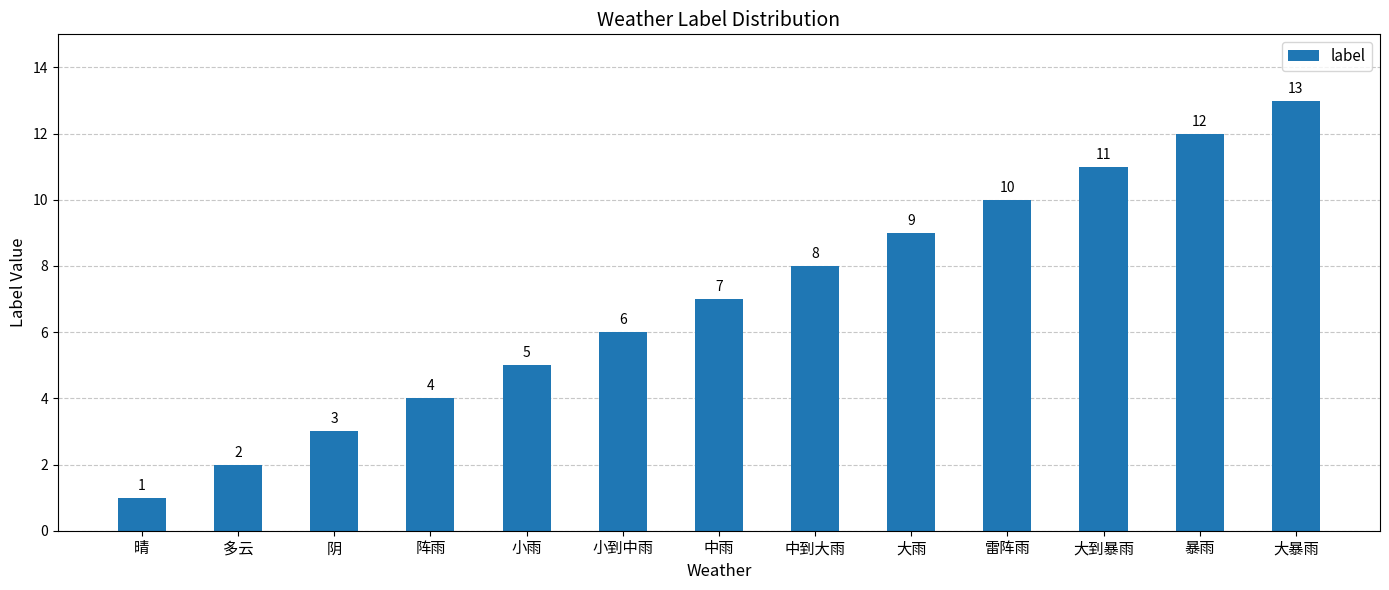

What is the label of the 10th bar from the left?

雷阵雨